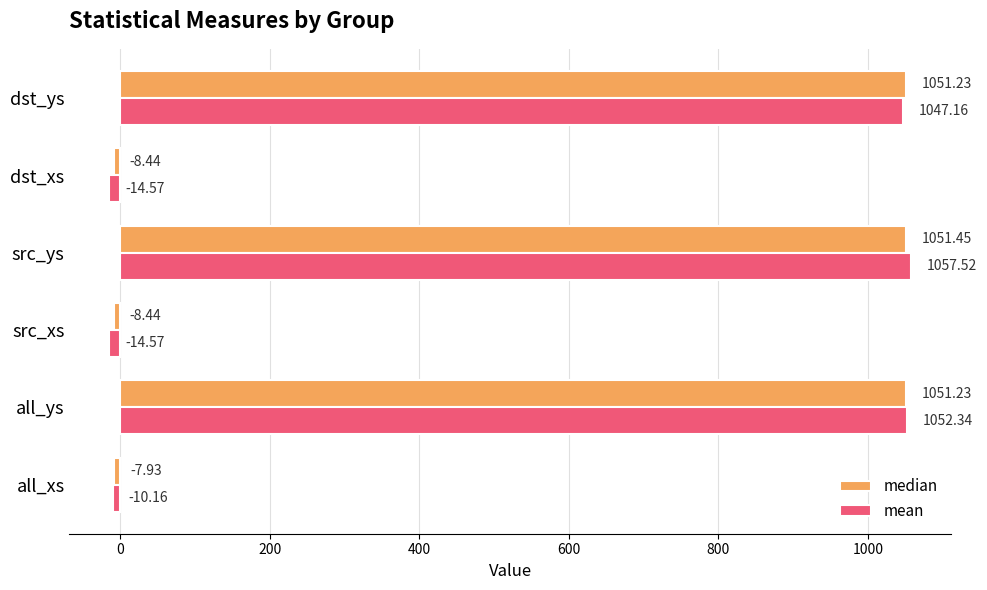

At how many categories does at least one series exceed 904?

3